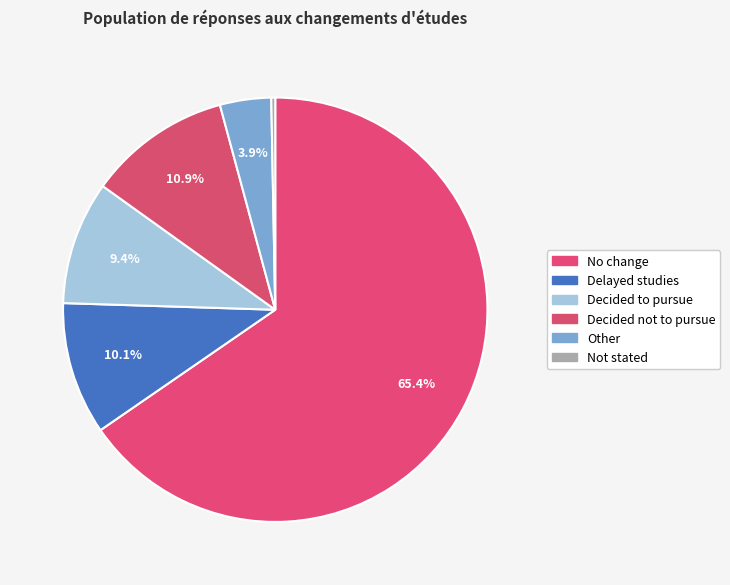

Between Other and Decided not to pursue, which is larger?

Decided not to pursue